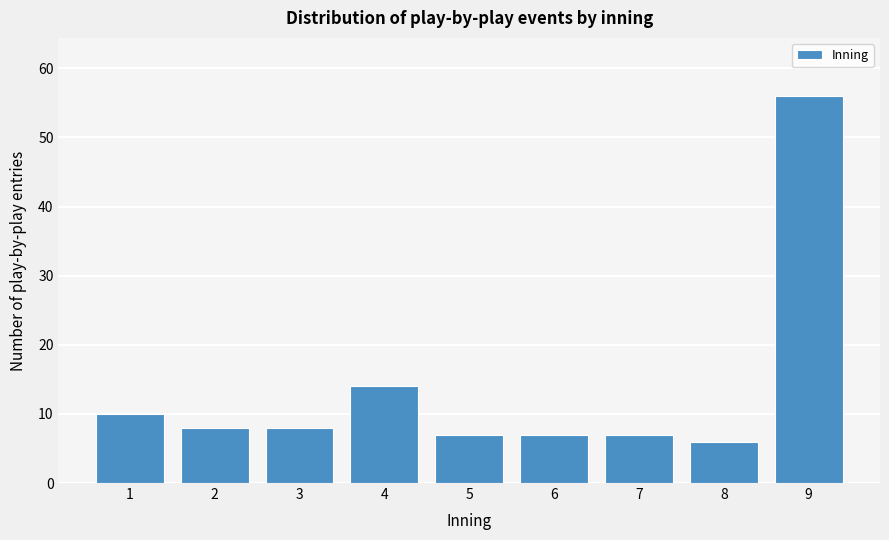

Reading left to right, list every bar in this chart as the range it spans on the x-axis followed by its height. The values are not printed on the chart, so give them approximately, as read against the axis.

0.5 to 1.5: 10
1.5 to 2.5: 8
2.5 to 3.5: 8
3.5 to 4.5: 14
4.5 to 5.5: 7
5.5 to 6.5: 7
6.5 to 7.5: 7
7.5 to 8.5: 6
8.5 to 9.5: 56